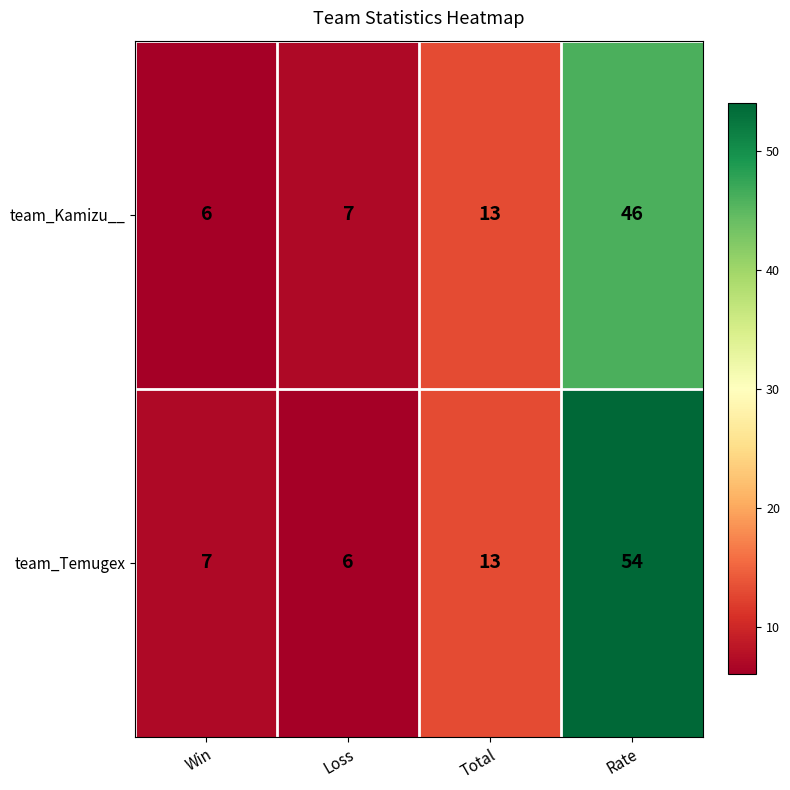

What is the greatest value displayed?

54